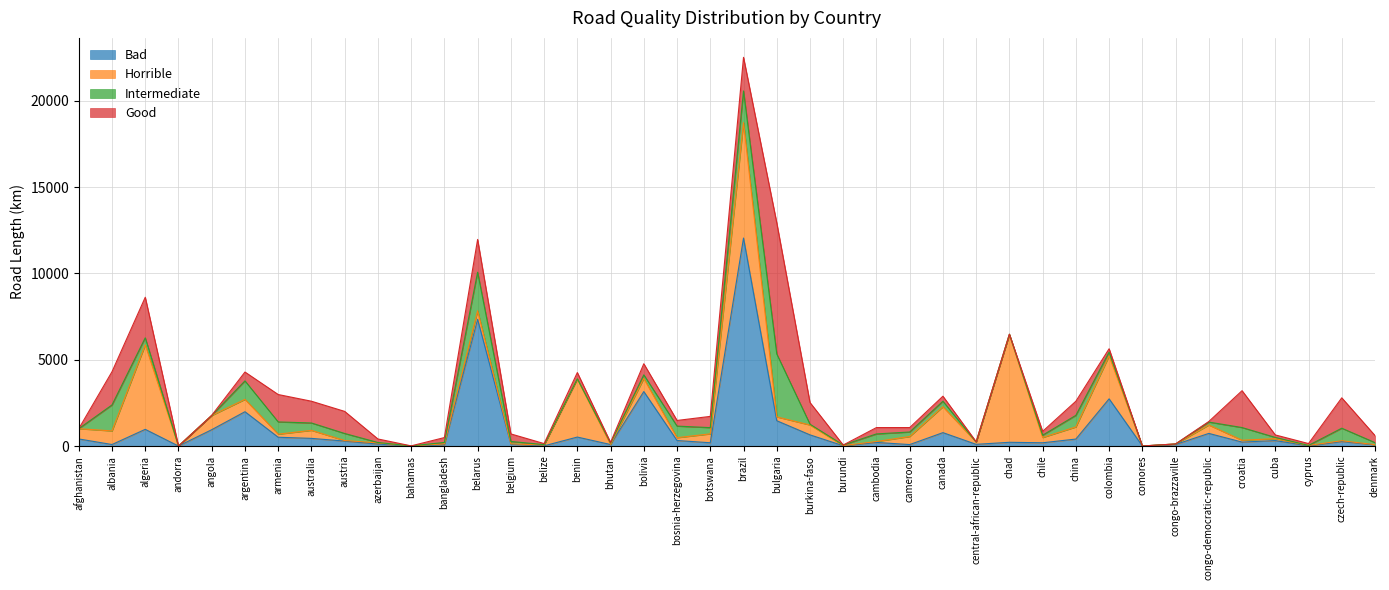

True or false: Intermediate and Good cross at least once.

True